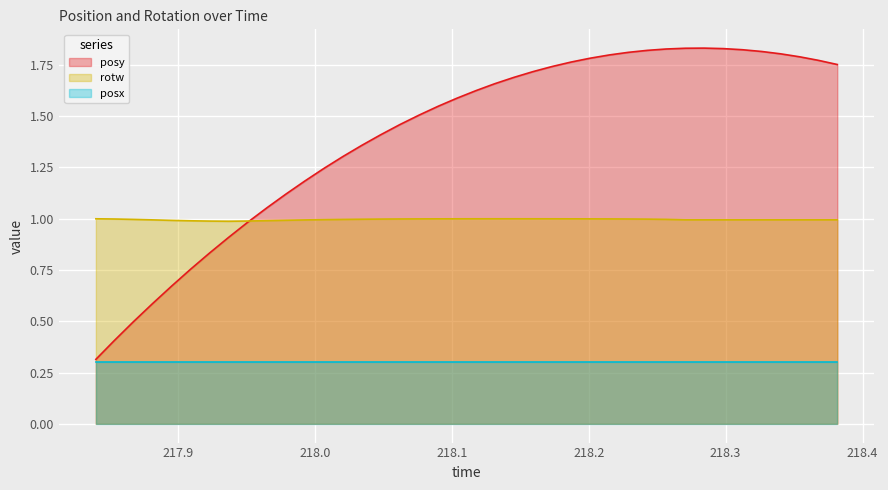

Which series has the largest range (max minus min)?

posy